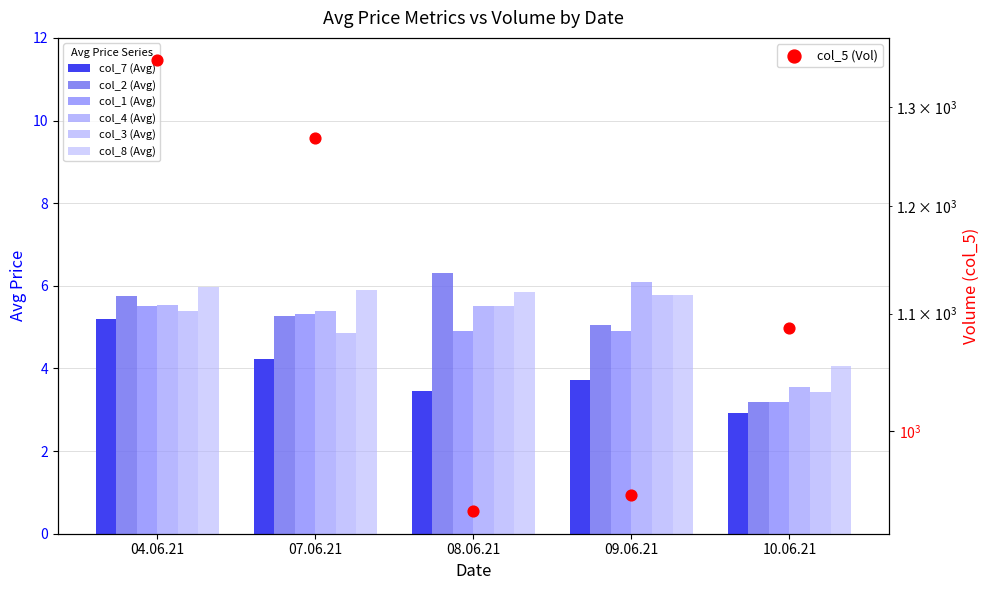

Is the value of col_4 (Avg) at 10.06.21 greater than the value of col_2 (Avg) at 09.06.21?

No